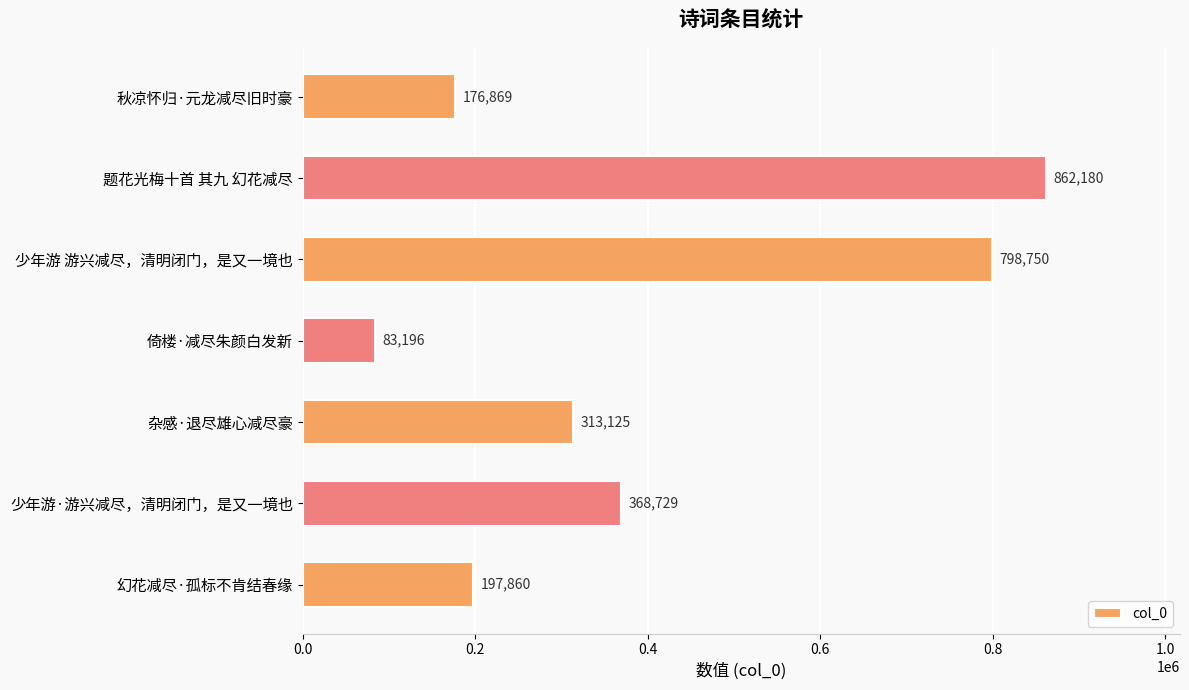

The chart shows a value of 368729 at 少年游·游兴减尽，清明闭门，是又一境也. True or false?

True